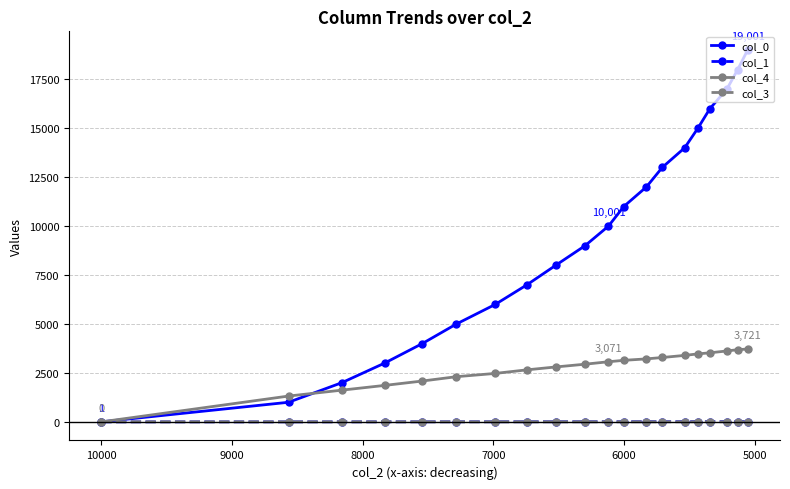

Reading left to right, transcribe all the data shown in this chart.

col_0: 1.0	1001.0	2001.0	3001.0	4001.0	5001.0	6001.0	7001.0	8001.0	9001.0	10001.0	11001.0	12001.0	13001.0	14001.0	15001.0	16001.0	17001.0	18001.0	19001.0
col_1: 0.0	0.9	1.8	2.7	3.5	4.4	5.2	6.1	6.9	7.8	8.6	9.4	10.2	11.0	11.8	12.6	13.3	14.1	15.0	15.8
col_4: 0.0	1318.0	1620.0	1862.0	2086.0	2308.0	2475.0	2657.0	2805.0	2946.0	3071.0	3143.0	3217.0	3288.0	3396.0	3472.0	3528.0	3622.0	3687.0	3721.0
col_3: 5.0	5.0	5.0	5.0	5.0	5.0	5.0	5.0	4.0	5.0	5.0	5.0	4.0	4.0	4.0	4.0	4.0	4.0	4.0	4.0